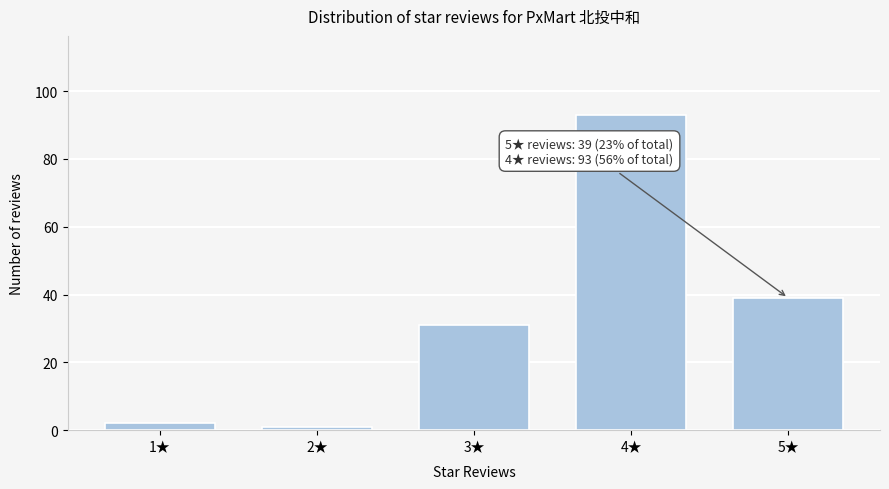

Reading left to right, what are all the values shown in this chart?

2	1	31	93	39